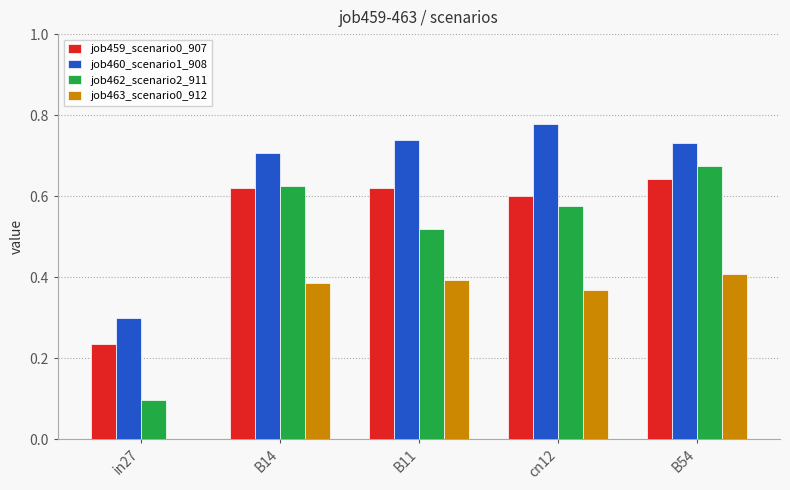

At which category does the chart reach its peak across all series?

cn12